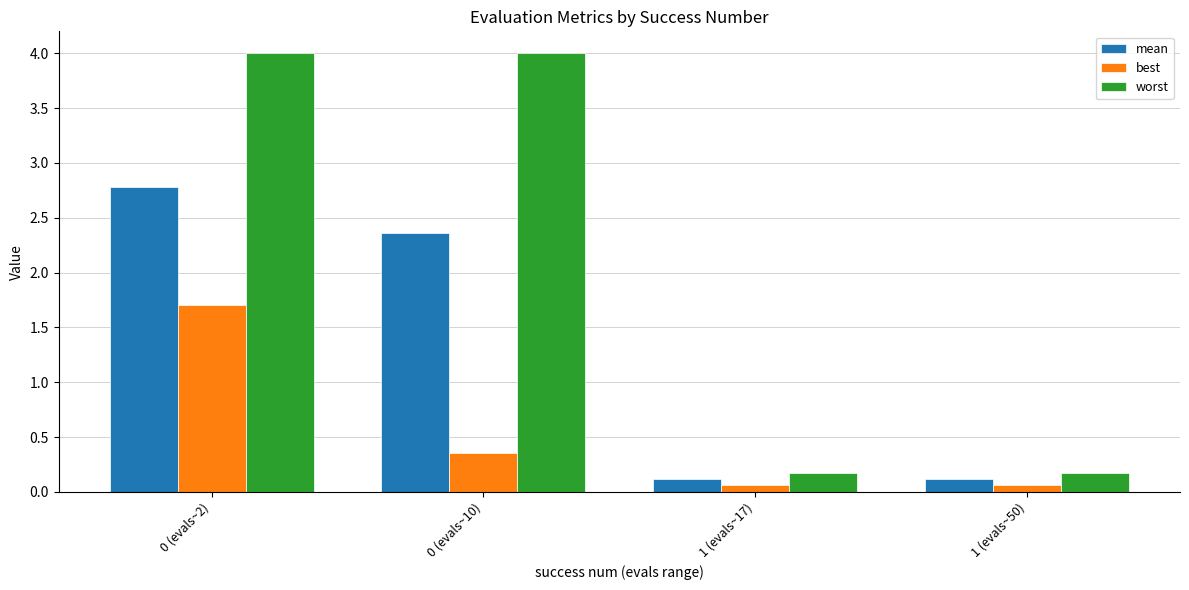

What are all the series names shown in the legend?

mean, best, worst